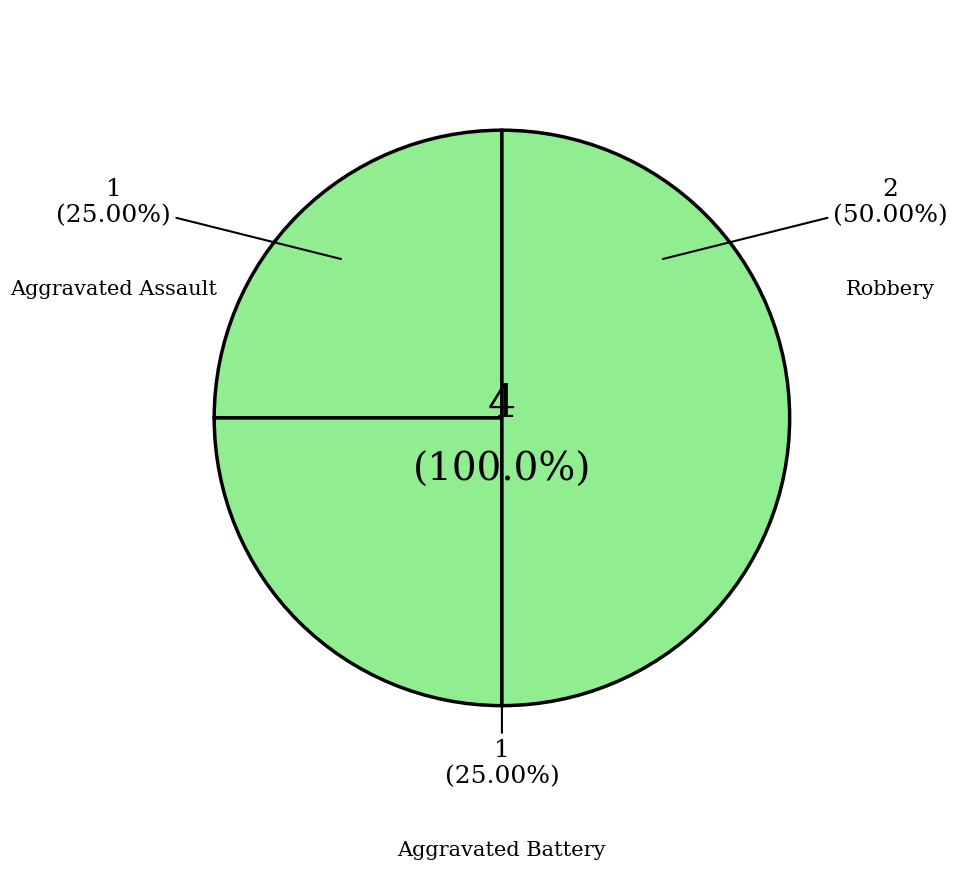

Rank the categories by value from highest to lowest.

Robbery, Aggravated Assault, Aggravated Battery